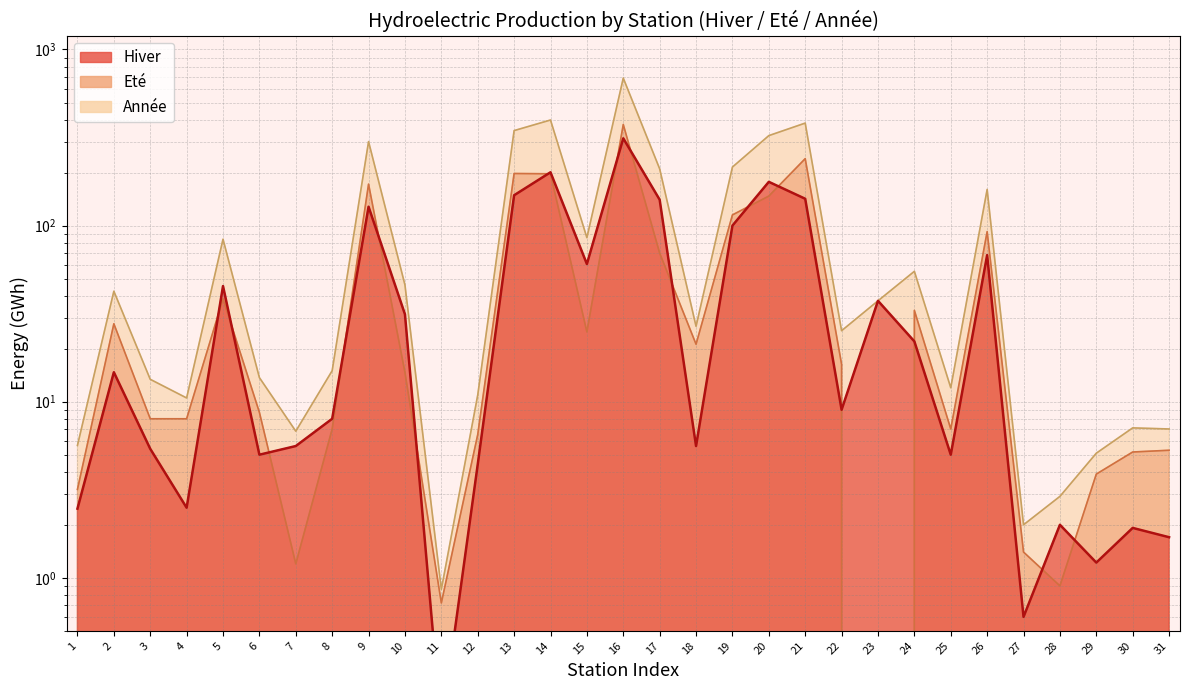

In Eté, how many points are lower than both neighbors (excluding endpoints)?

7